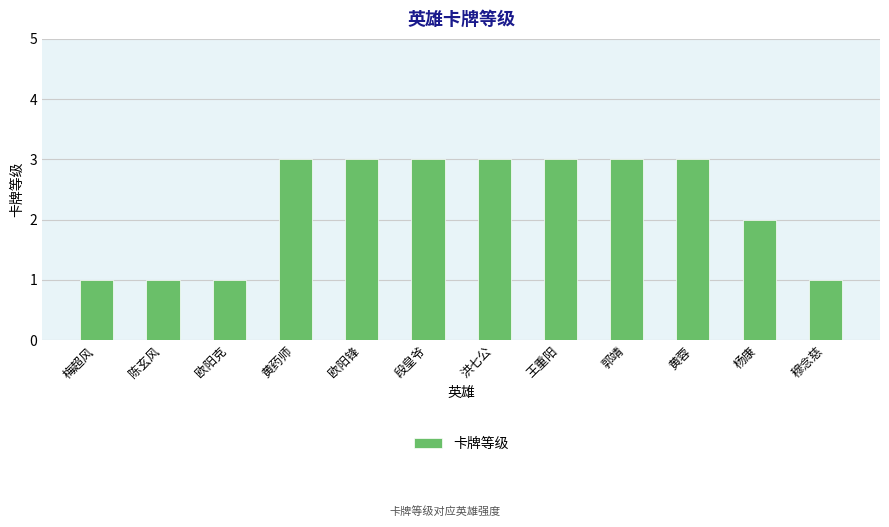

At which label is the value closest to 2?

杨康